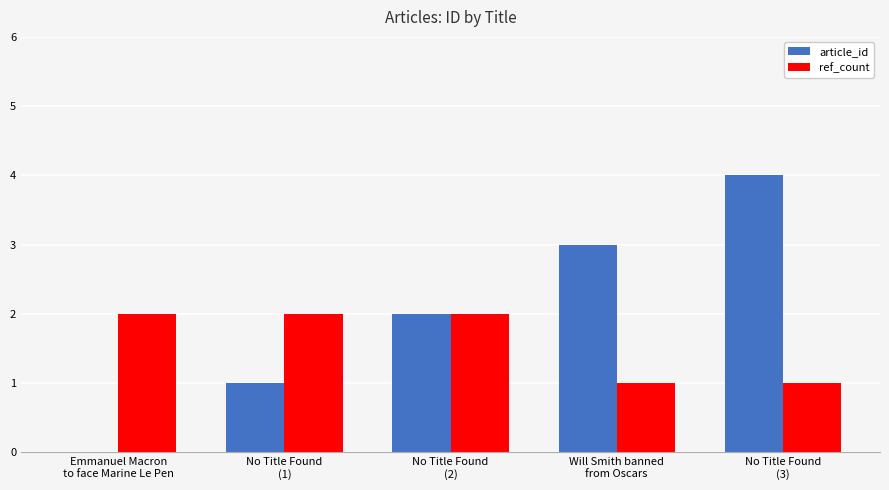

Which series has the largest total across all categories?

article_id